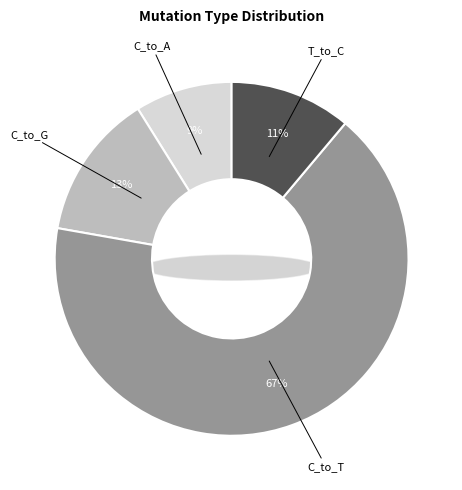

To the nearest percent, what percentage of the pie is C_to_A?

9%